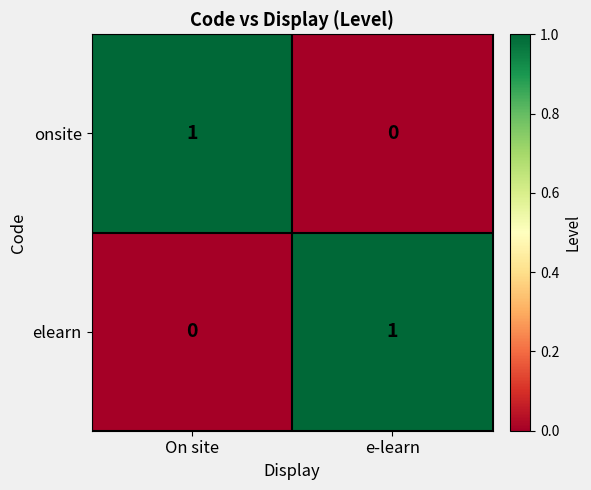

How many series are shown in this chart?

2